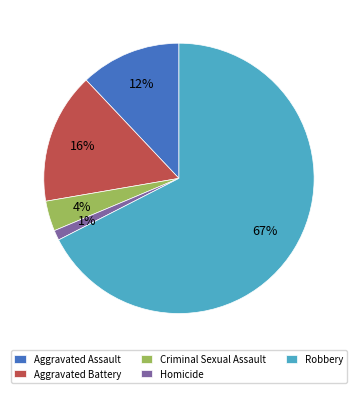

What is the majority slice?

Robbery